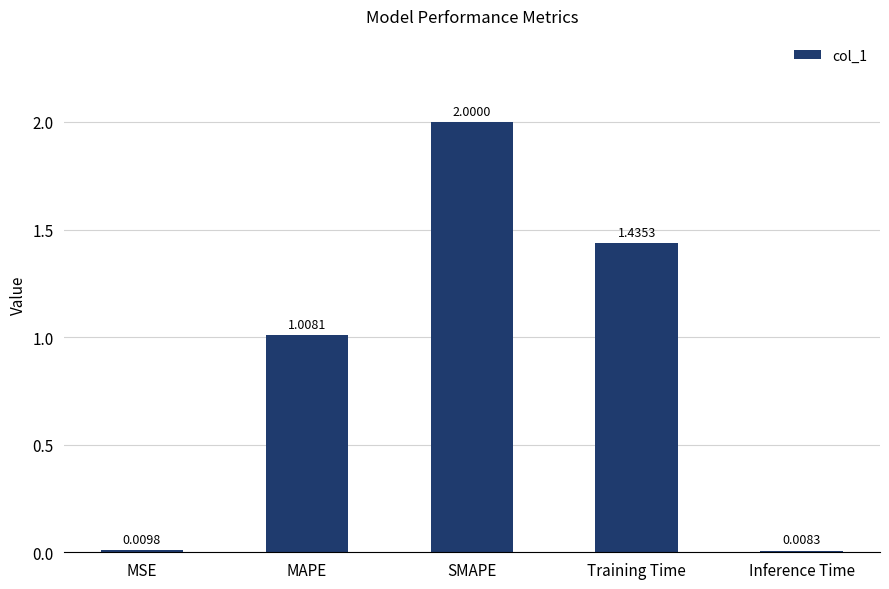

What is the difference between the values at SMAPE and MSE?

2.0